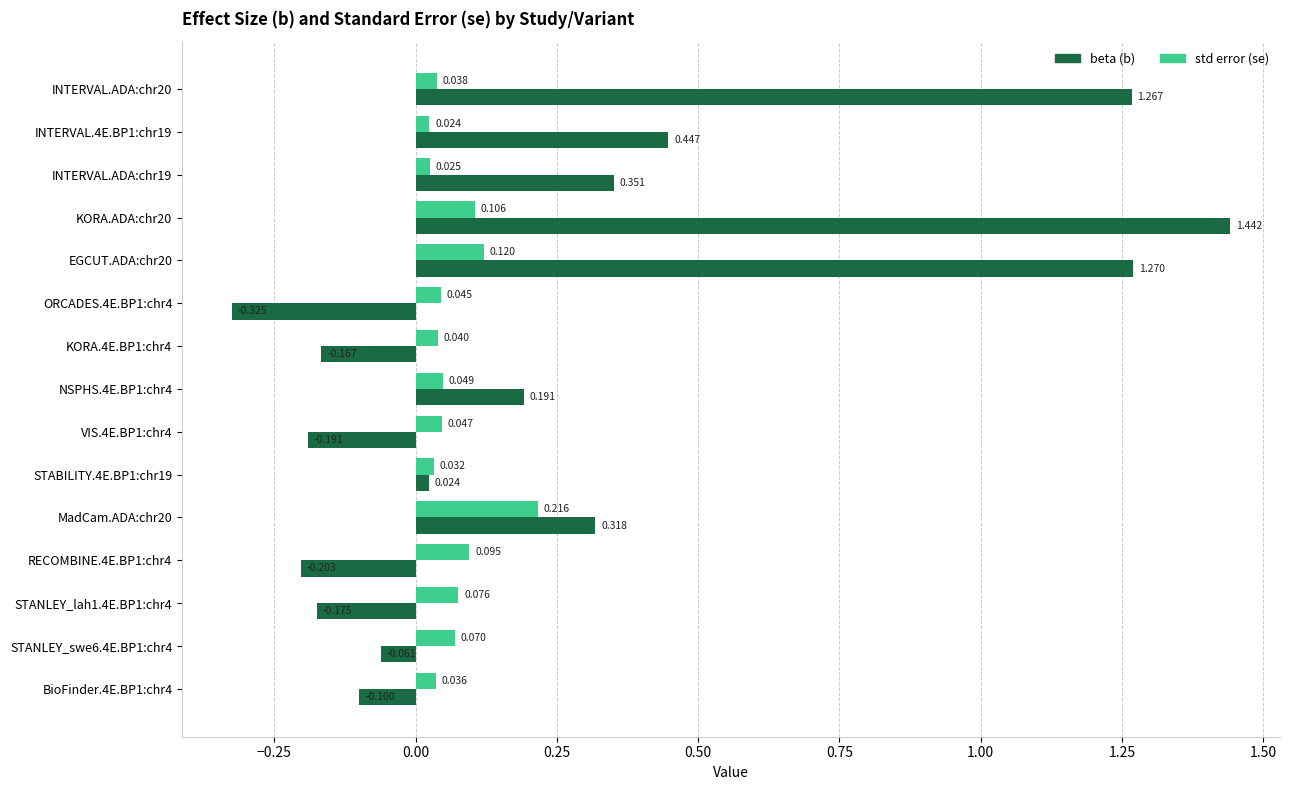

Which series has the largest total across all categories?

beta (b)